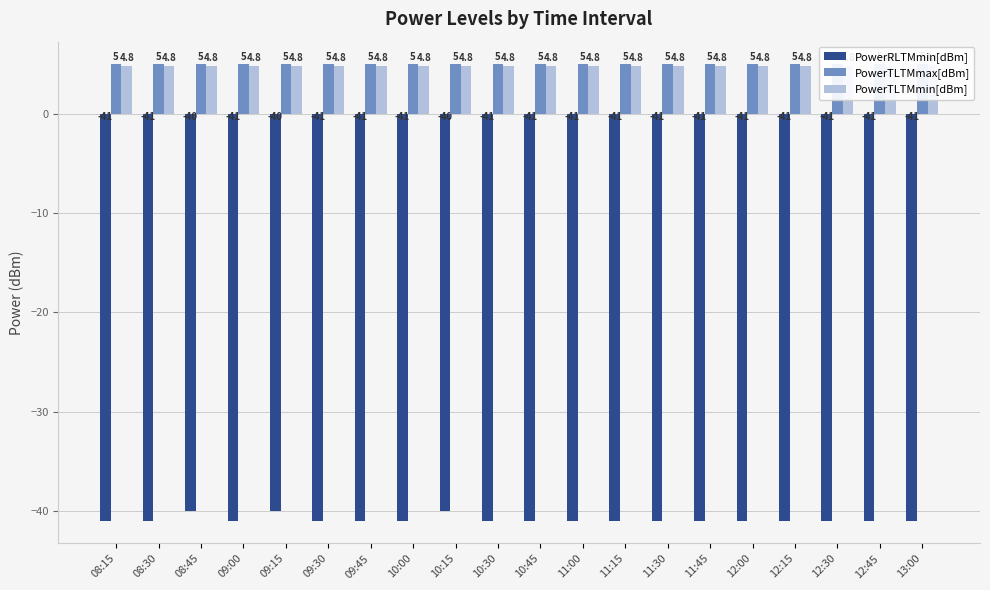

Which category has the highest value across all series?

08:15